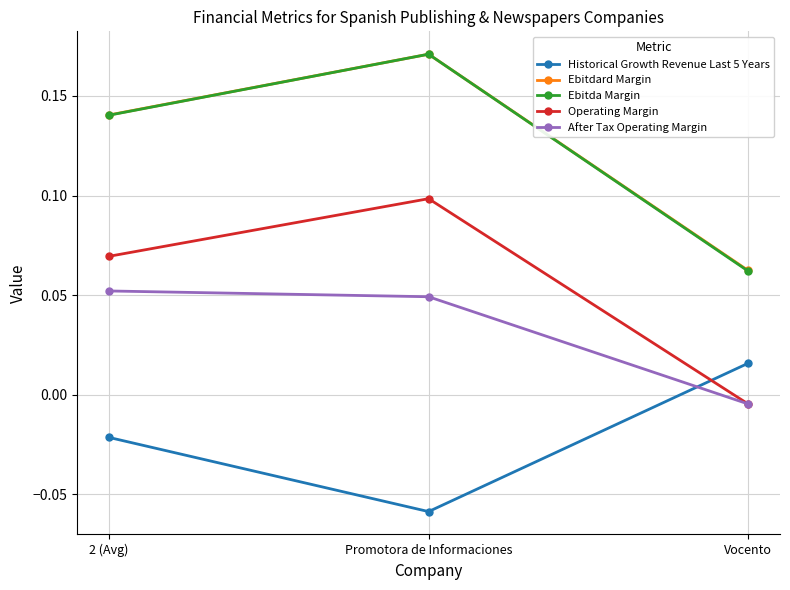

What is the total value across all series at 2 (Avg)?

0.4